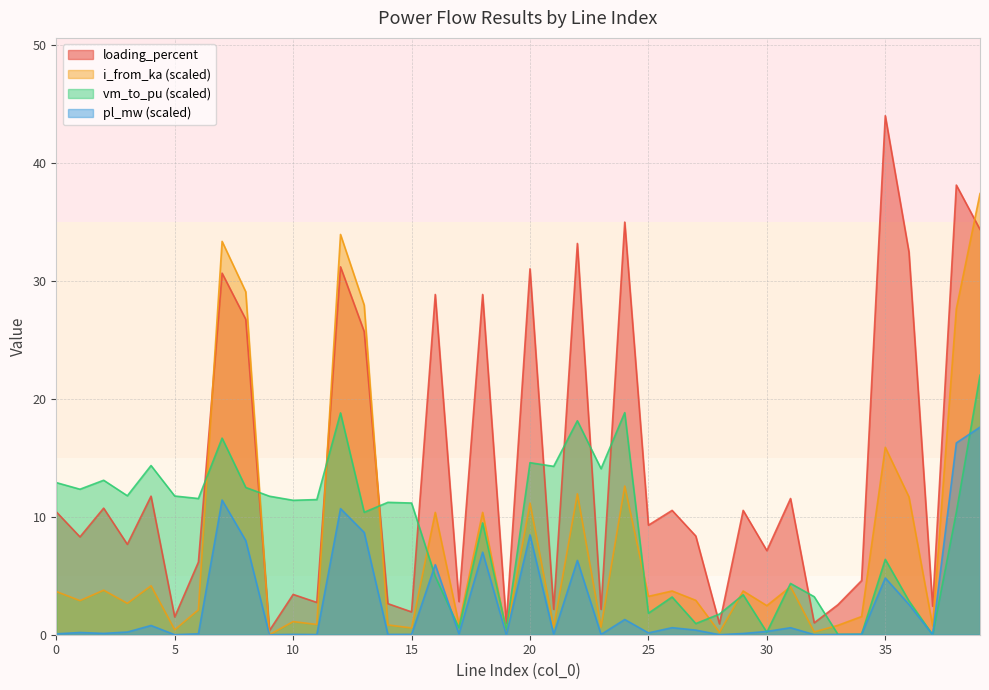

At which category is the sum across all series the highest?

39